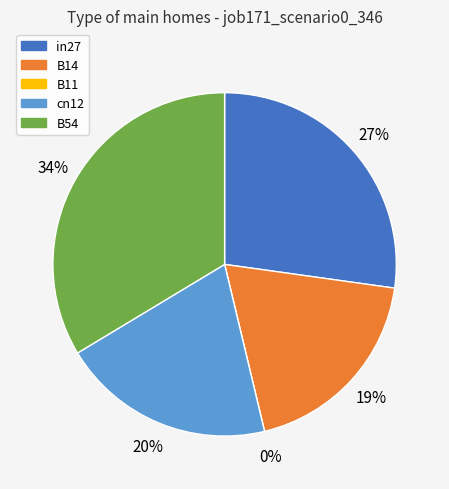

What percentage do B11 and B14 together represent?

19.1%